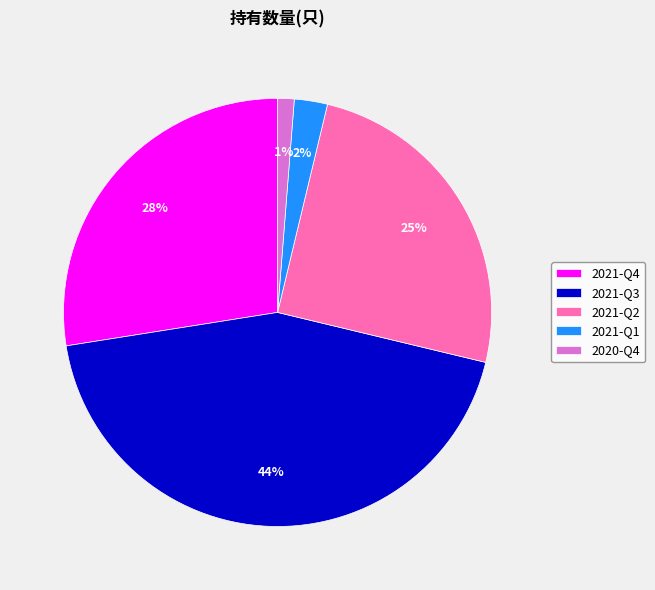

Which category has the smallest portion of the pie?

2020-Q4